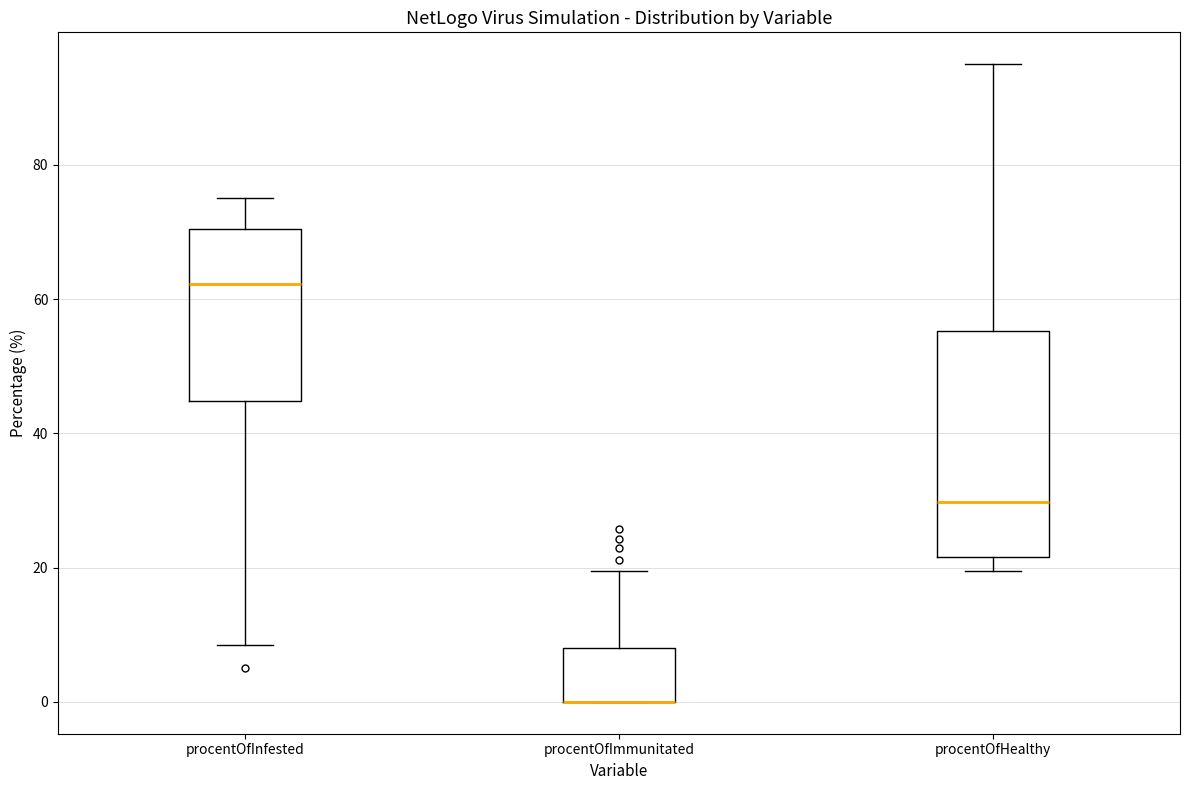

Where does the upper whisker of the box for procentOfHealthy end on the y-axis? The values are not printed on the chart, so give them approximately, as read against the axis.

96